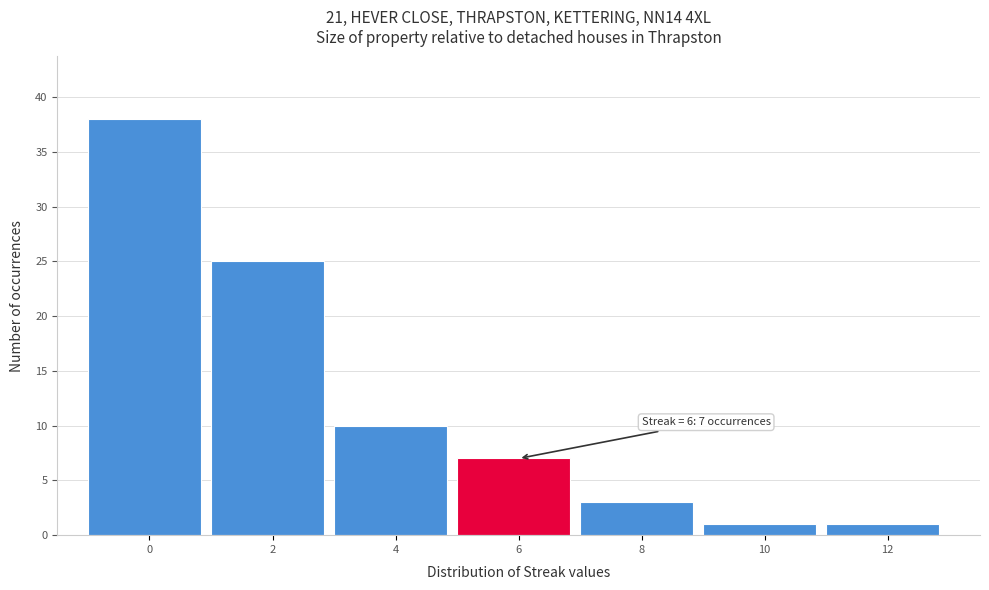

Reading right to left, what are all the values shown in this chart?

12=1	10=1	8=3	6=7	4=10	2=25	0=38